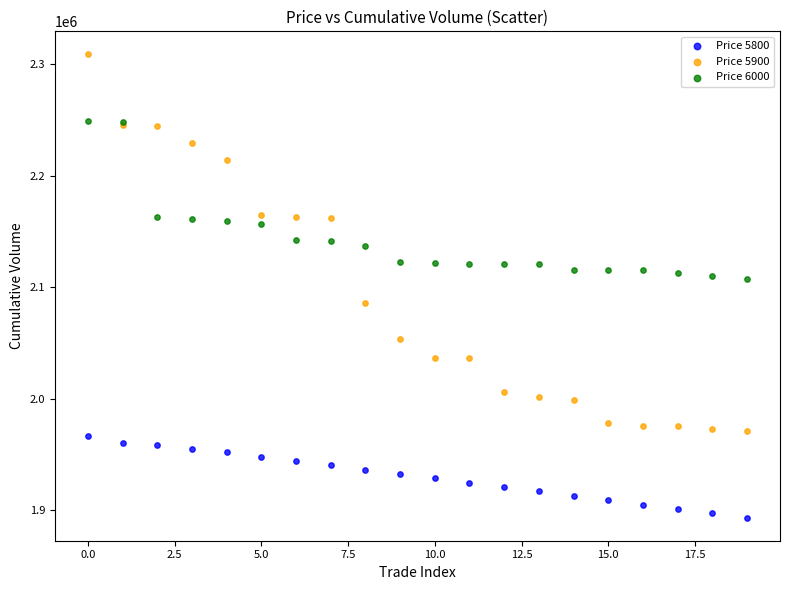

Which series has the widest spread of Y values?

Price 5900